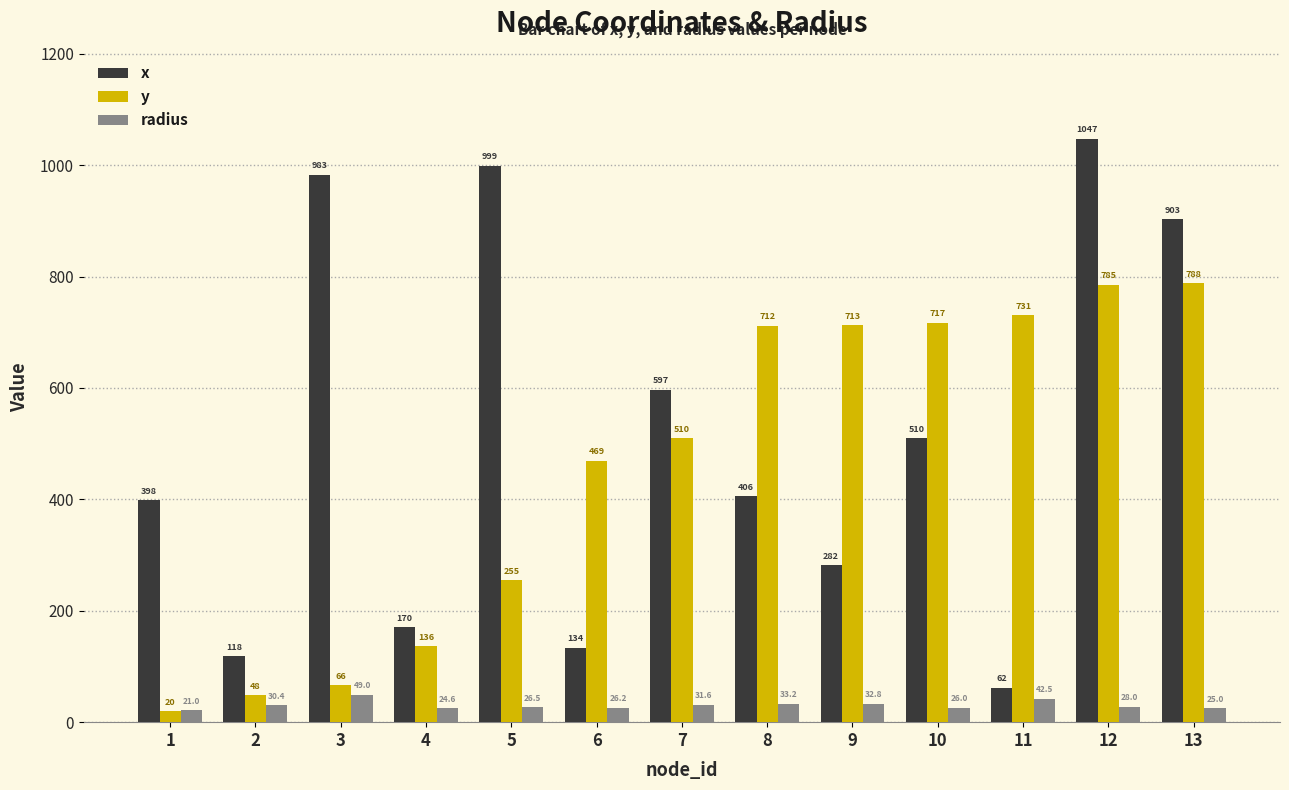

What is the approximate value of x at 7?

597.0